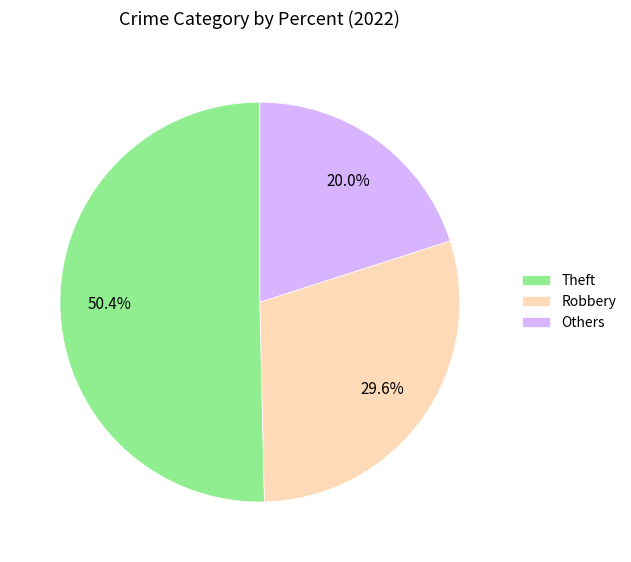

Is Theft the majority of the pie?

Yes